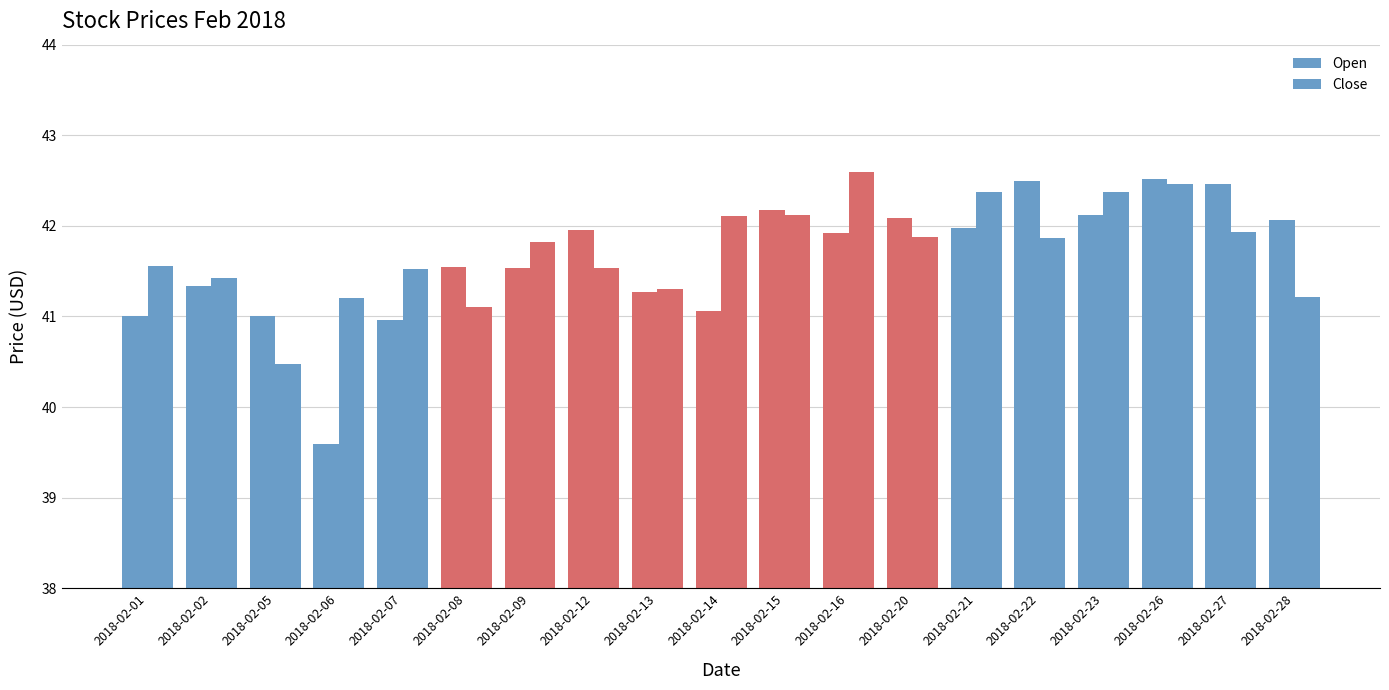

Between 2018-02-08 and 2018-02-26, which series saw the biggest shift?

Close